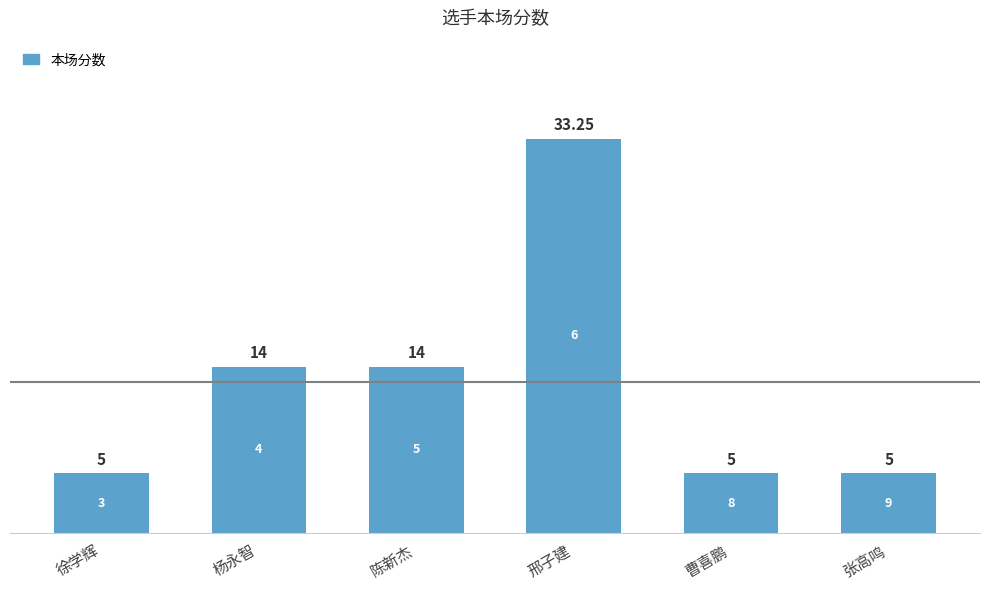

What is the difference between the values at 张高鸣 and 杨永智?

9.0